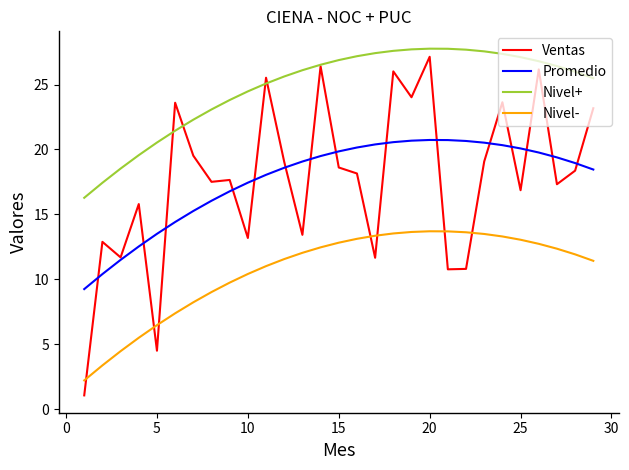

Which series has the largest range (max minus min)?

Ventas